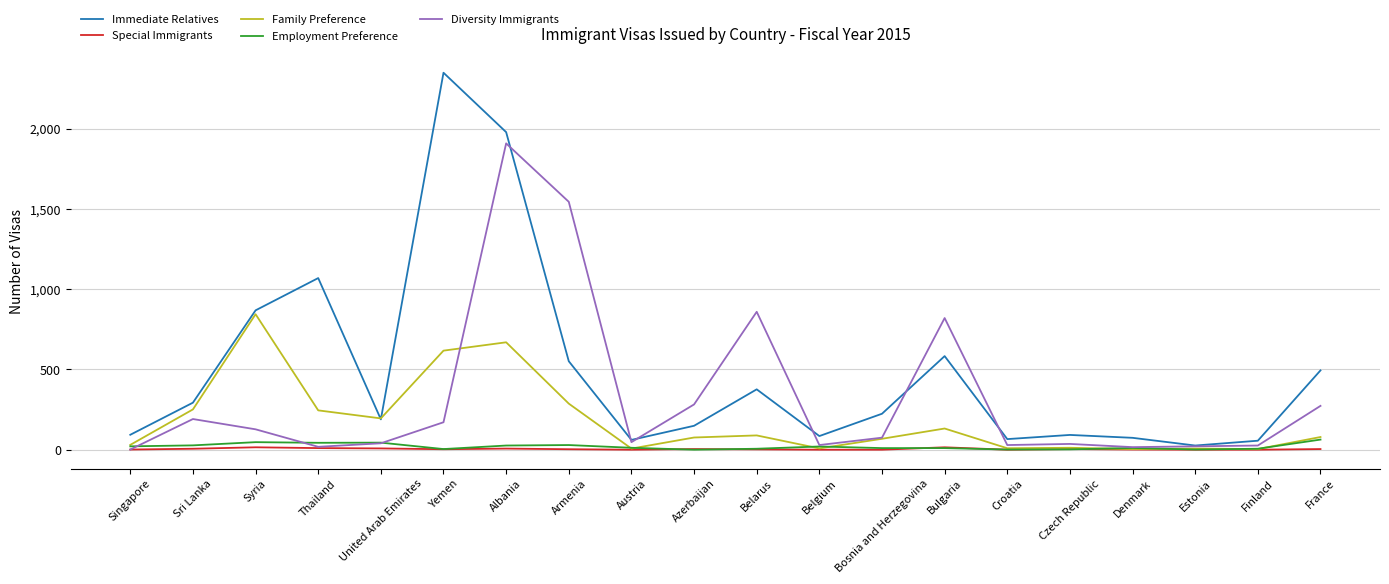

Which series changed the most between Azerbaijan and Czech Republic?

Diversity Immigrants